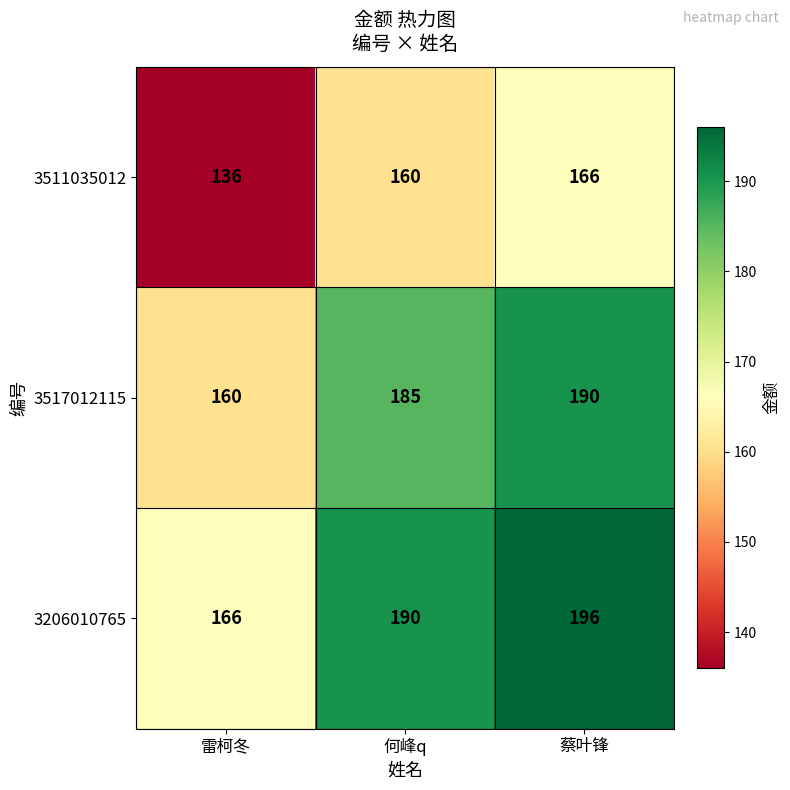

Is it true that 3517012115 equals 160 at 雷柯冬?

True